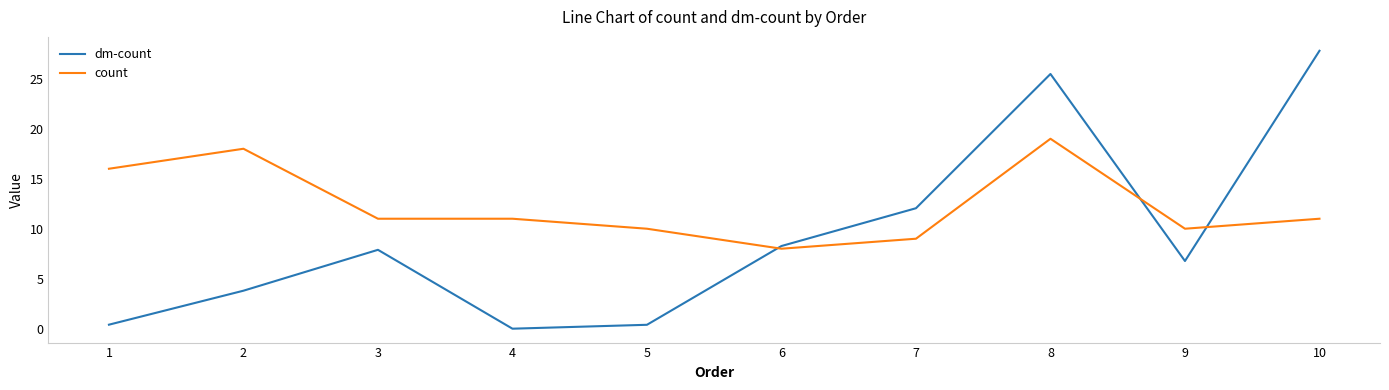

Reading left to right, extract all data points from this chart.

dm-count: 1=0.4	2=3.8	3=7.9	4=0.0	5=0.4	6=8.3	7=12.1	8=25.5	9=6.8	10=27.8
count: 1=16.0	2=18.0	3=11.0	4=11.0	5=10.0	6=8.0	7=9.0	8=19.0	9=10.0	10=11.0